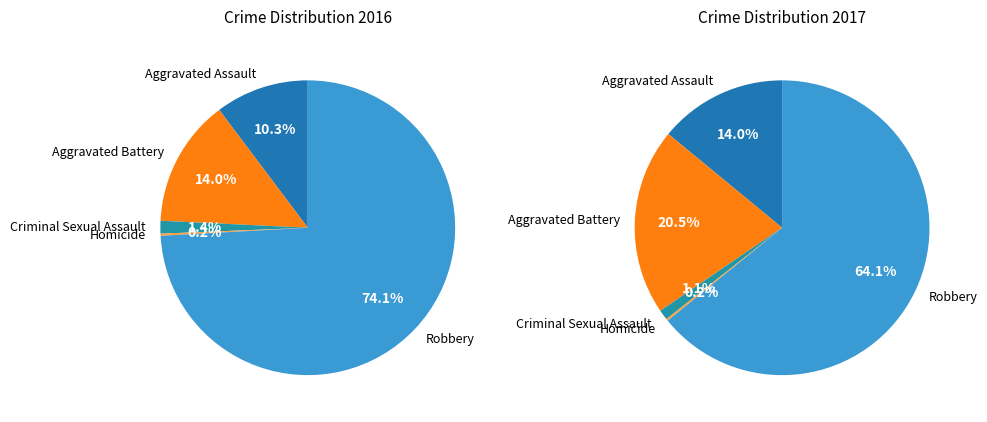

Rank the categories by value from highest to lowest.

Robbery, Aggravated Battery, Aggravated Assault, Criminal Sexual Assault, Homicide